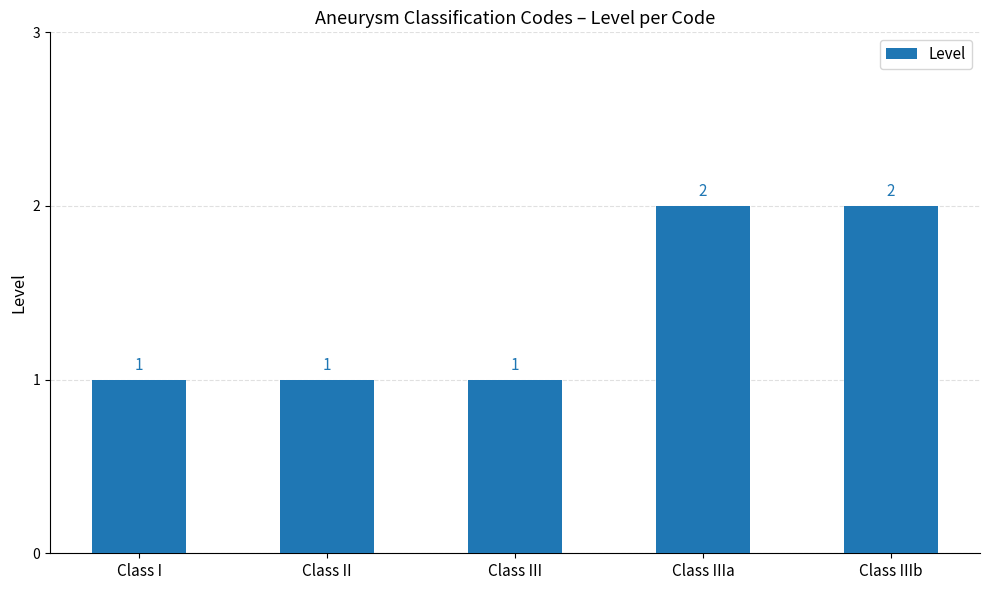

Does the chart contain stacked bars?

No